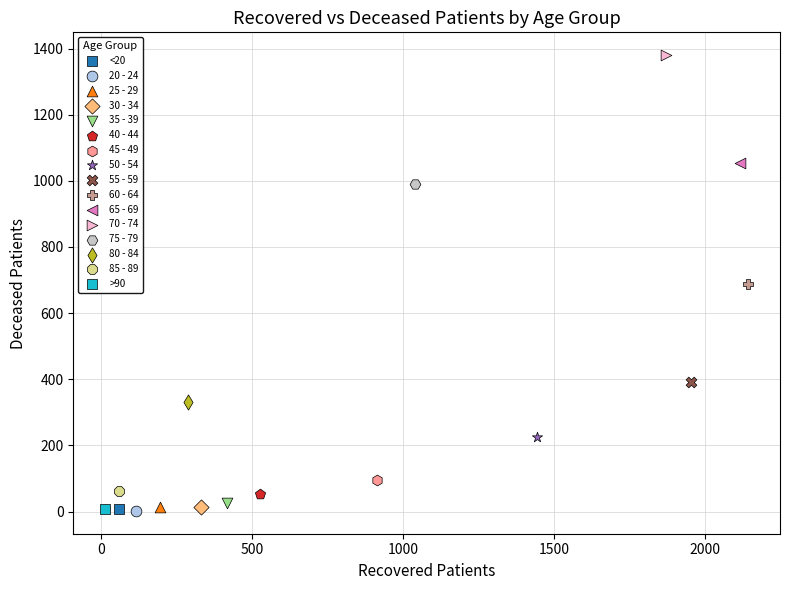

Which series contains the highest Y value?

70 - 74